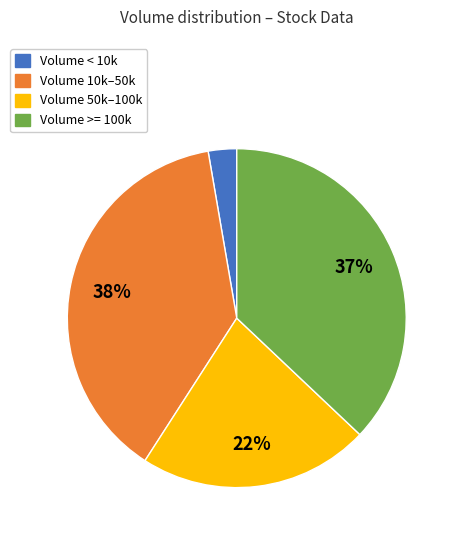

Which category has the biggest portion of the pie?

Volume 10k–50k